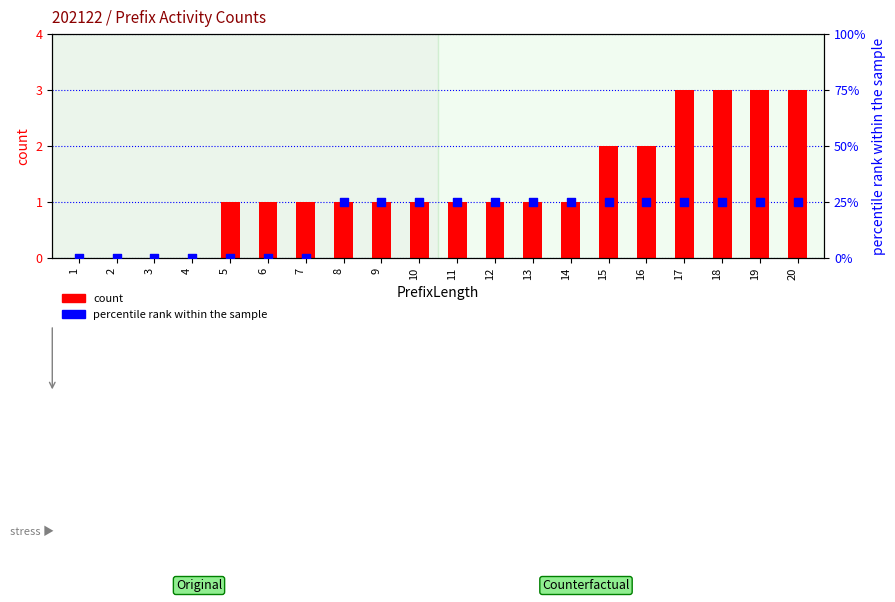

Which series has the largest total across all categories?

count